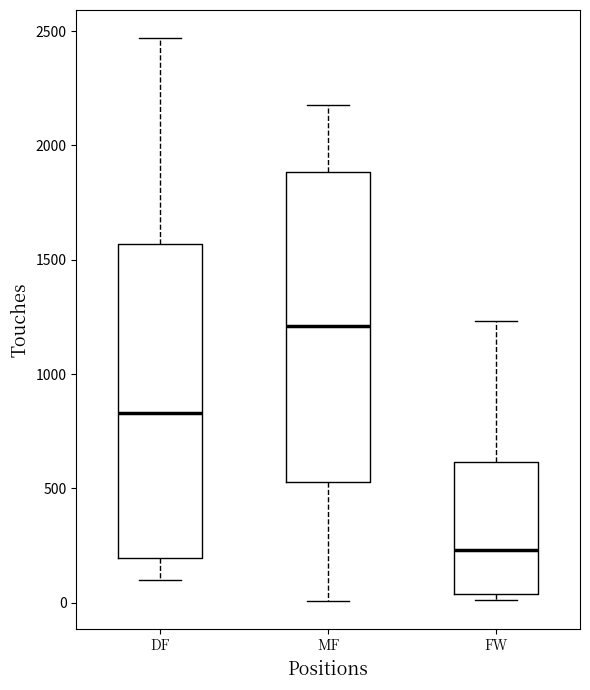

Which box's median line is the highest?

MF